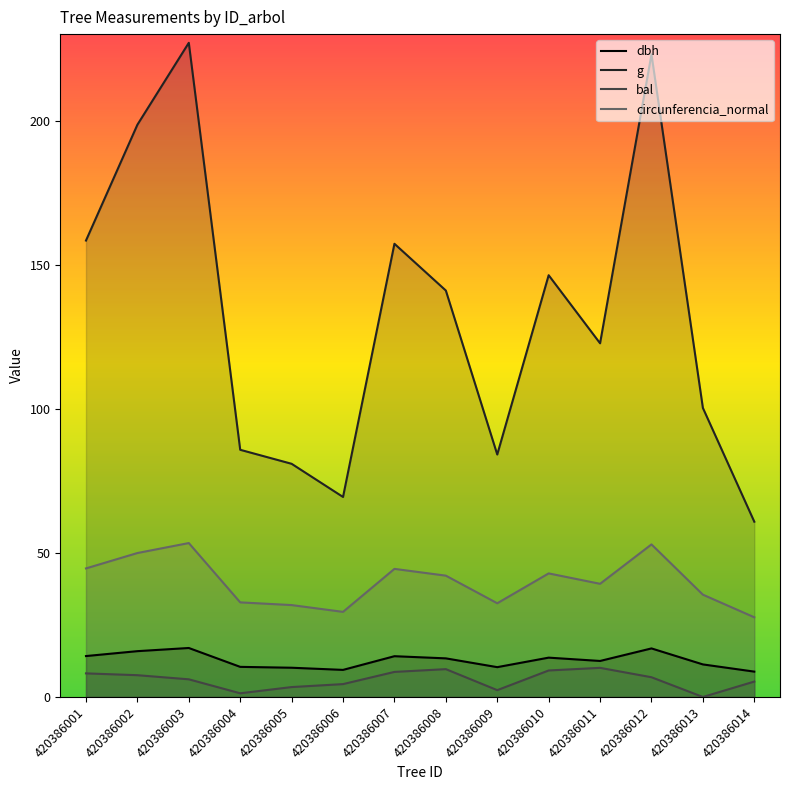

Rank the series by their maximum value, from highest to lowest.

g, circunferencia_normal, dbh, bal